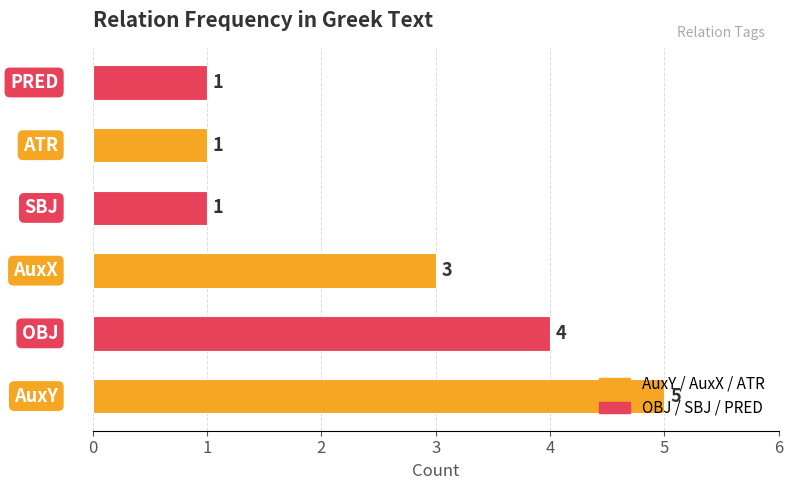

What is the difference between the second highest and minimum values?

3